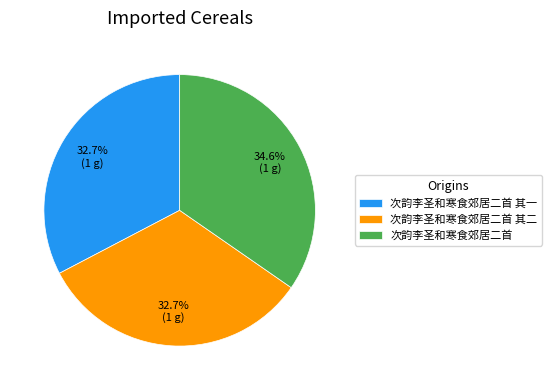

Do 次韵李圣和寒食郊居二首 其一 and 次韵李圣和寒食郊居二首 together represent more than half of the pie?

Yes